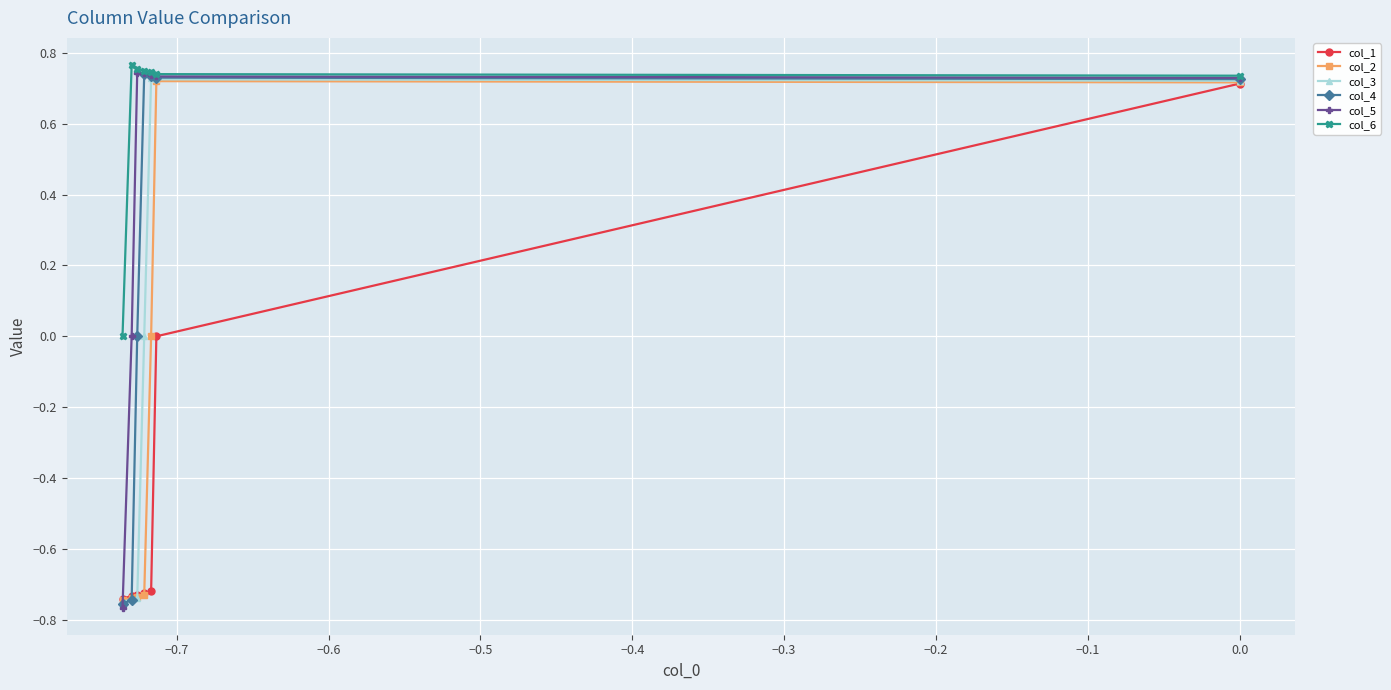

Count the number of categories in the chart.

7